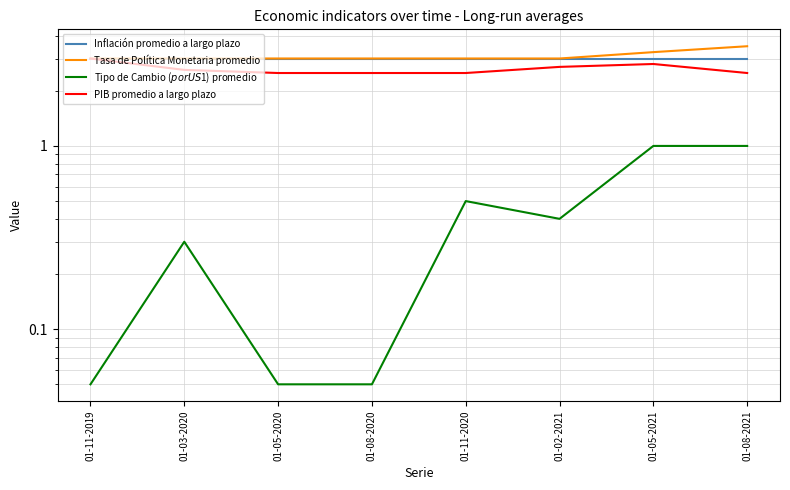

Which category has the lowest value across all series?

01-11-2019